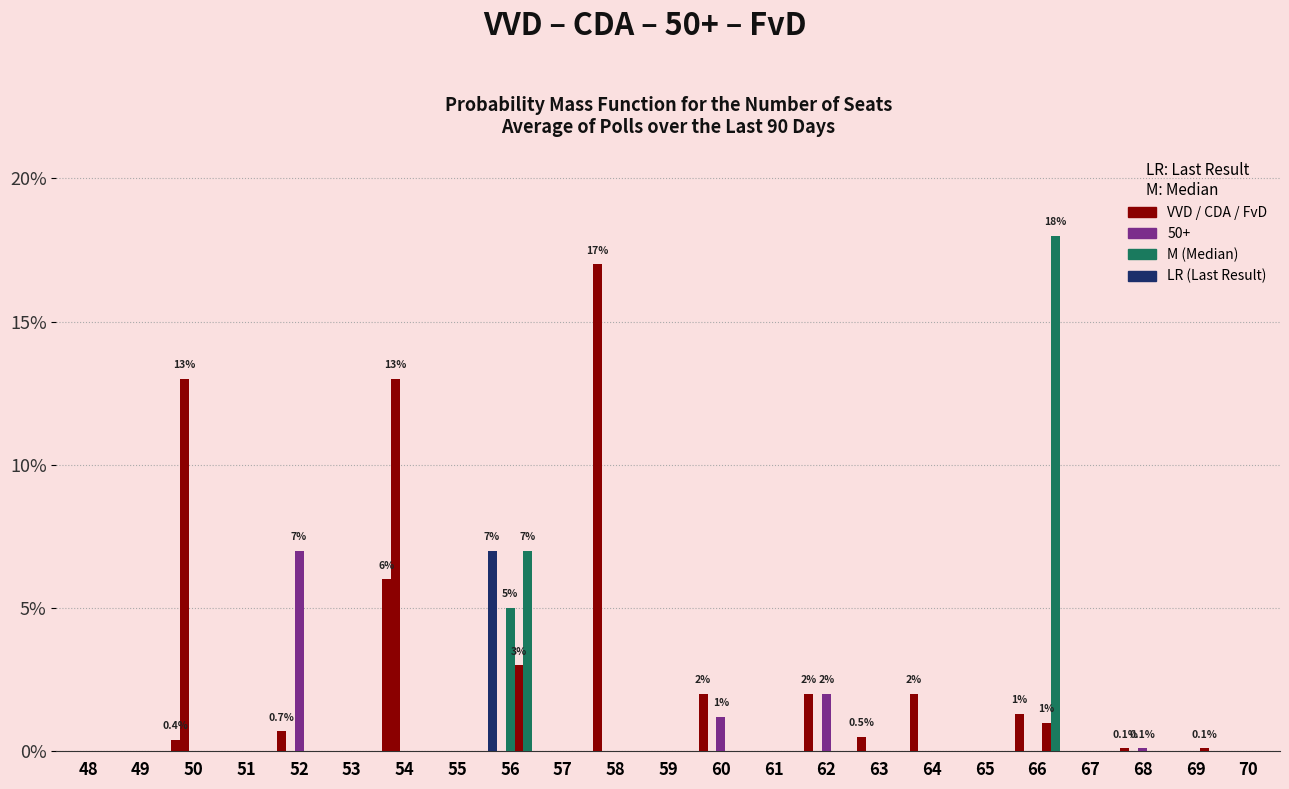

How many series are shown in this chart?

5